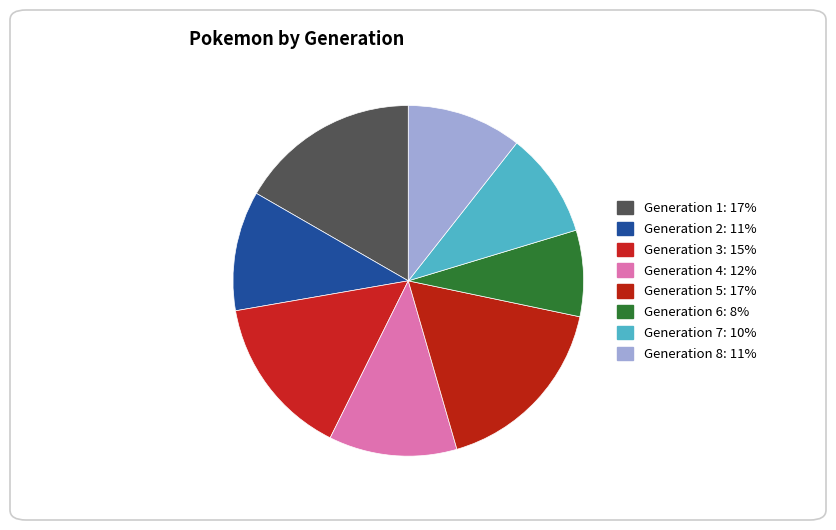

Count the number of slices in the pie.

8